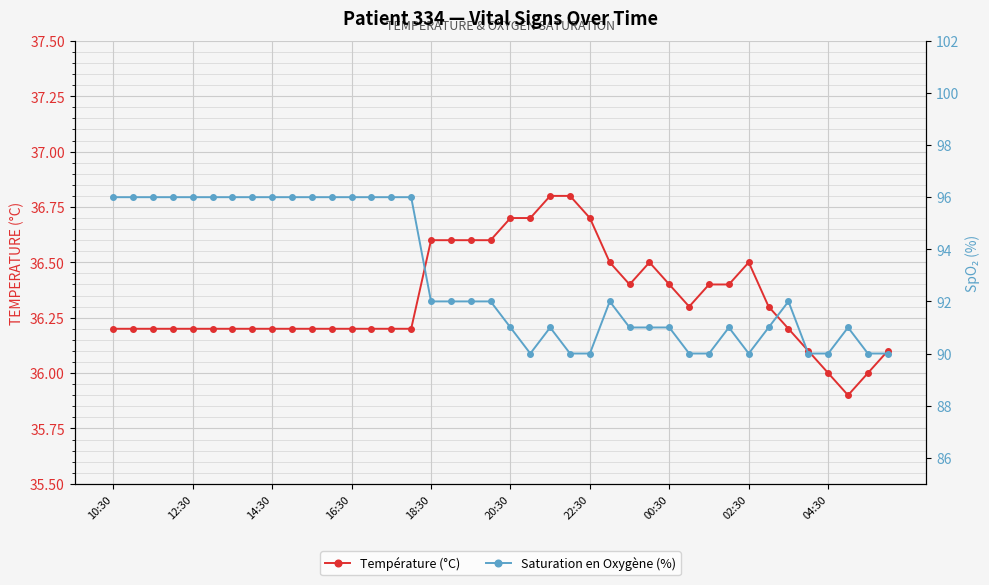

What is the sum of all Température (°C) values?

1453.3